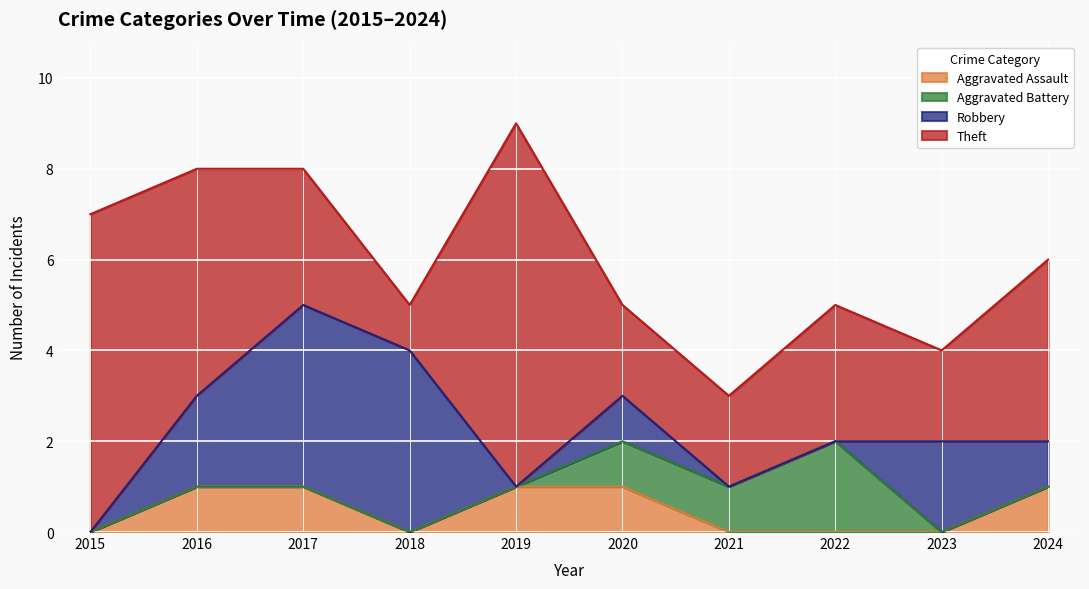

At which category is the sum across all series the highest?

2019